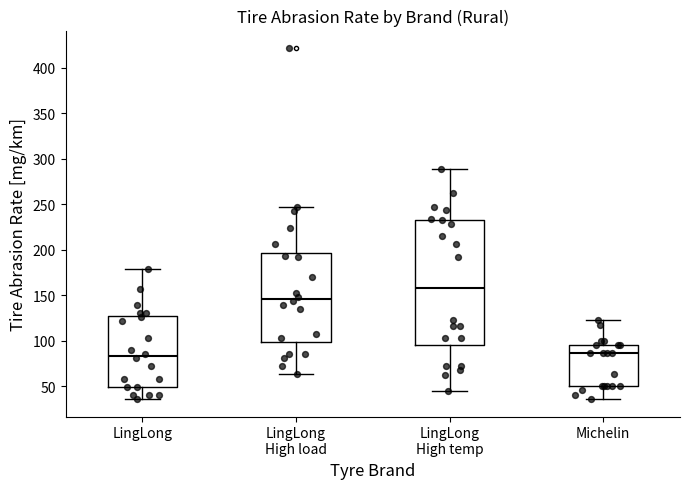

Comparing the boxes themselves (not the whiskers), which one is the tallest?

LingLong High temp